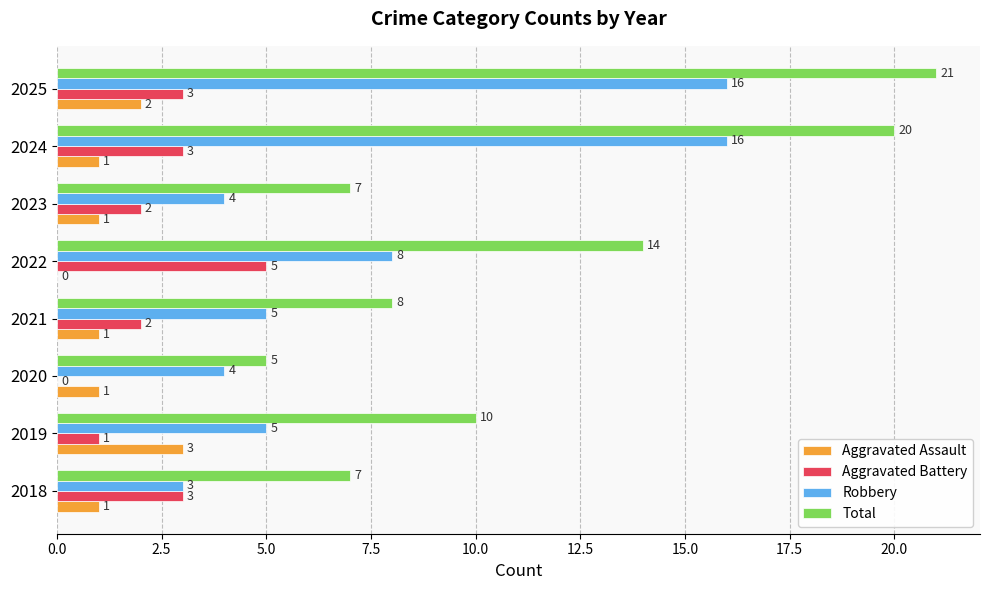

Which category has the highest value across all series?

2025